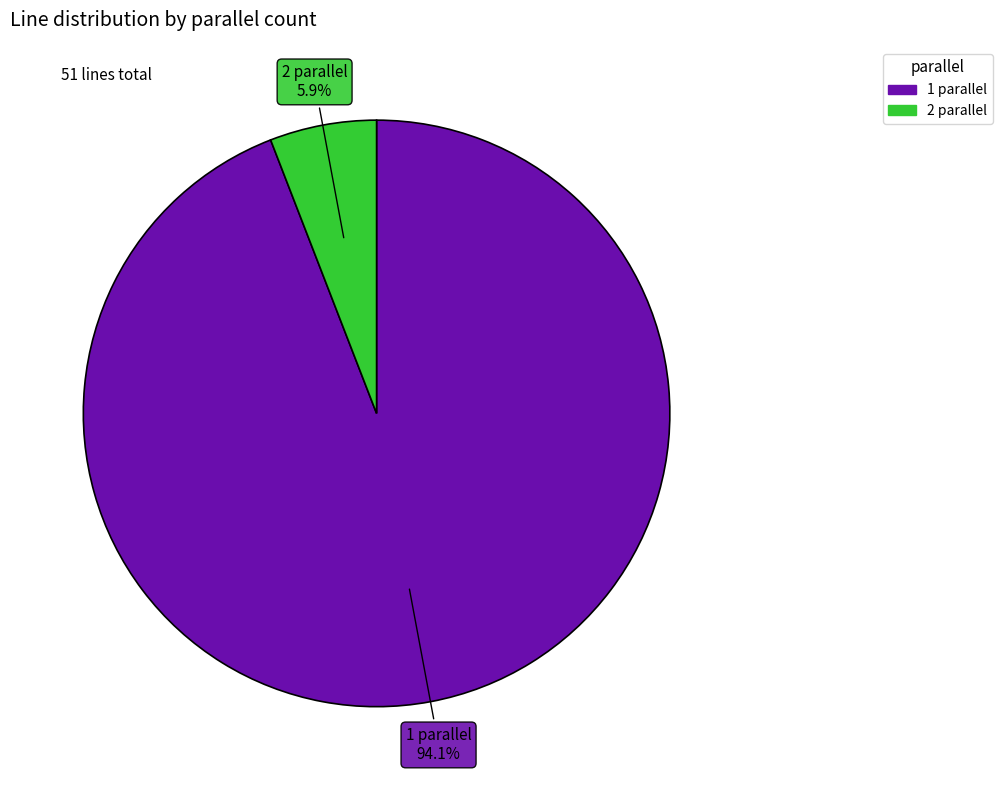

Approximately how many times larger is the value at 2 parallel compared to 1 parallel?

0.1